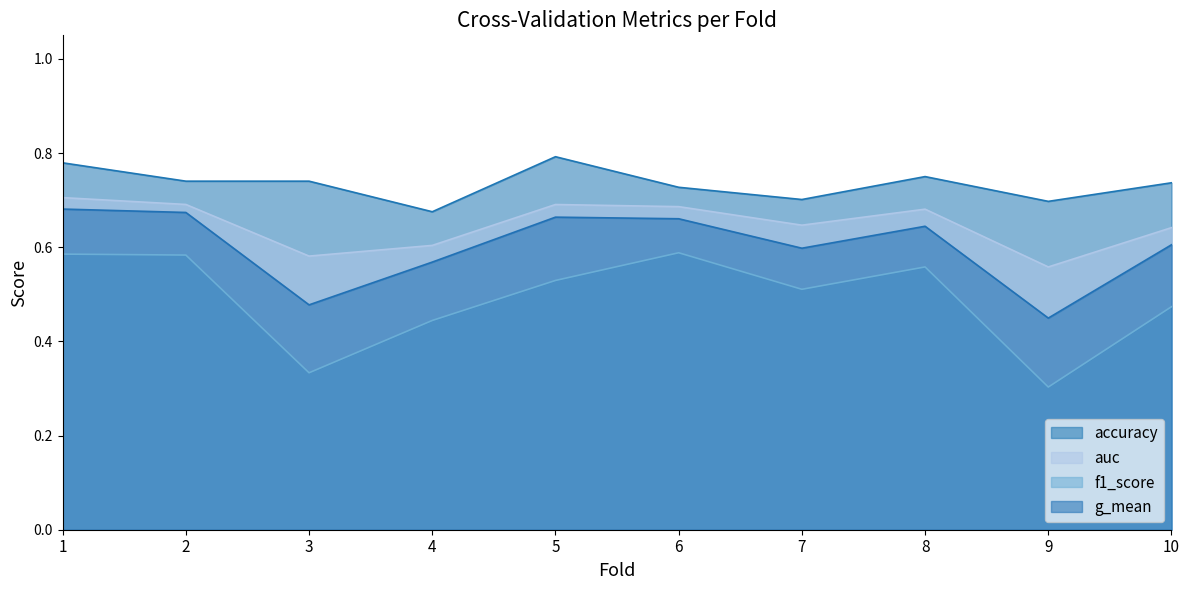

Reading right to left, extract all data points from this chart.

accuracy: 0.7	0.7	0.8	0.7	0.7	0.8	0.7	0.7	0.7	0.8
auc: 0.6	0.6	0.7	0.6	0.7	0.7	0.6	0.6	0.7	0.7
f1_score: 0.5	0.3	0.6	0.5	0.6	0.5	0.4	0.3	0.6	0.6
g_mean: 0.6	0.4	0.6	0.6	0.7	0.7	0.6	0.5	0.7	0.7